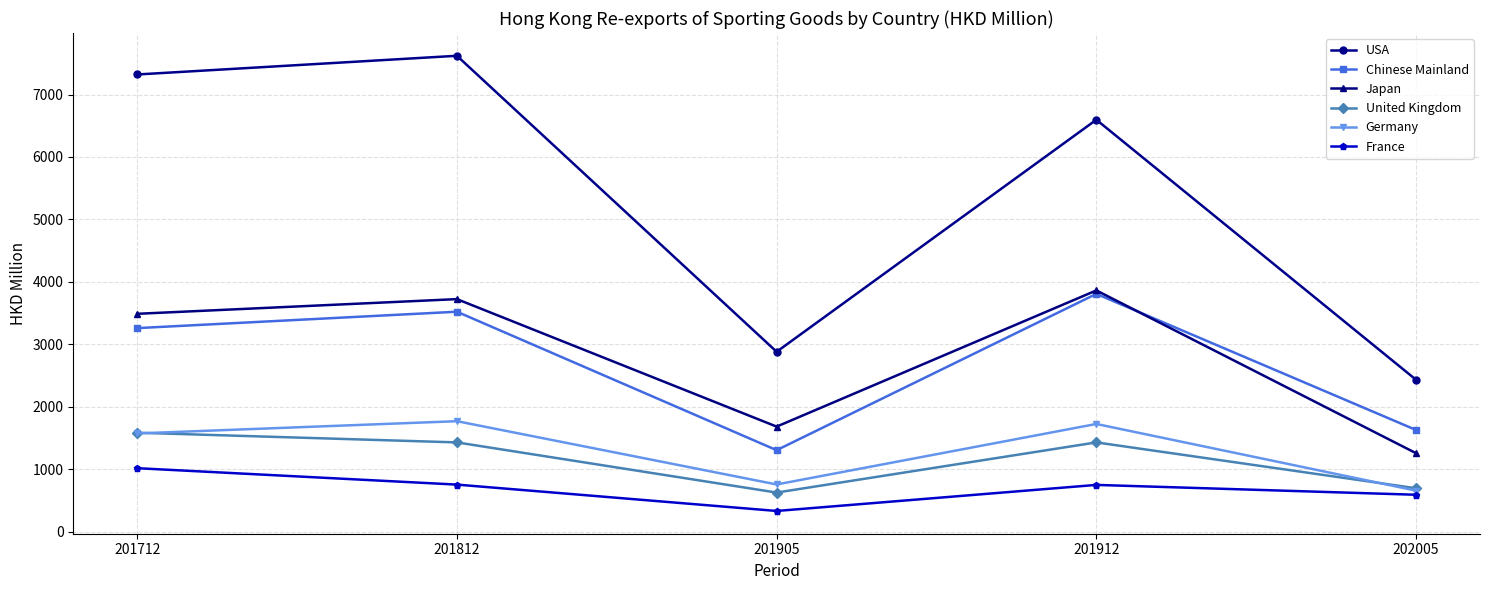

True or false: United Kingdom and Chinese Mainland intersect in this chart.

False